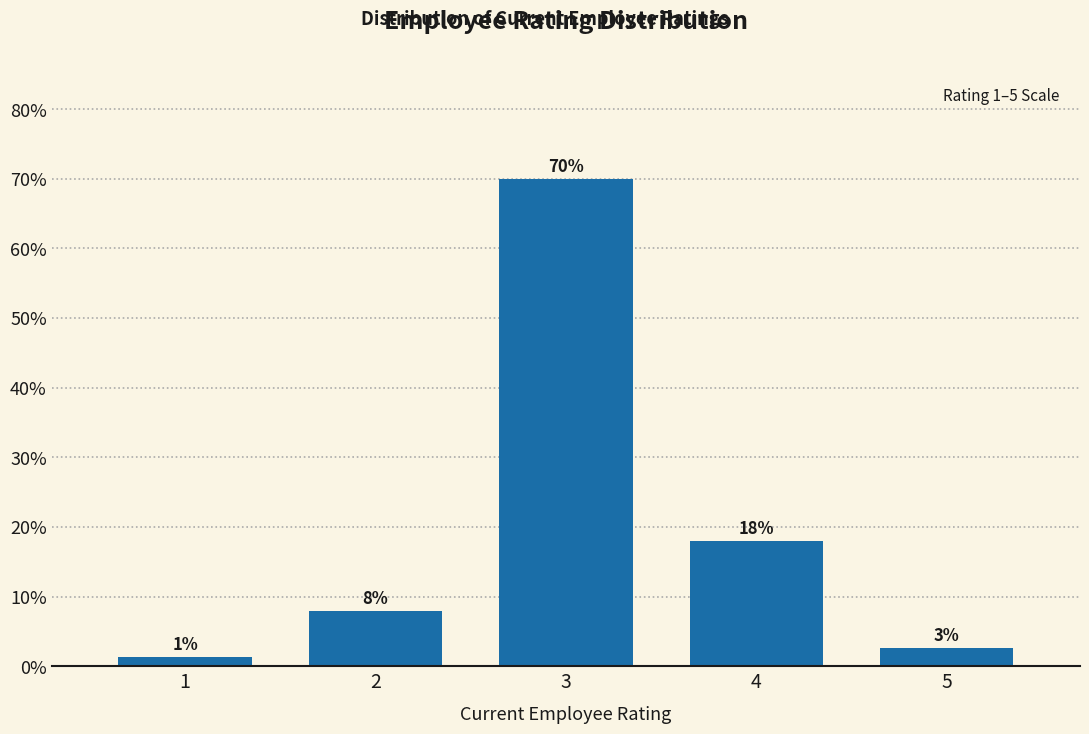

Rank the categories by value from lowest to highest.

1, 5, 2, 4, 3